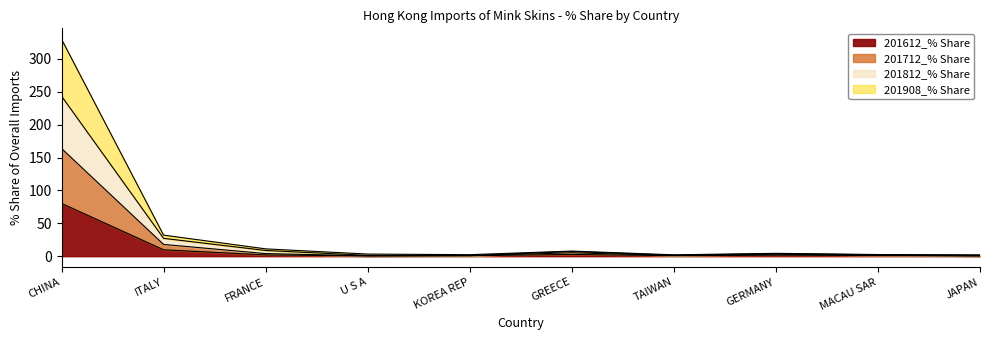

What is the value of the 201712_% Share point at the 3rd from the left?

3.9